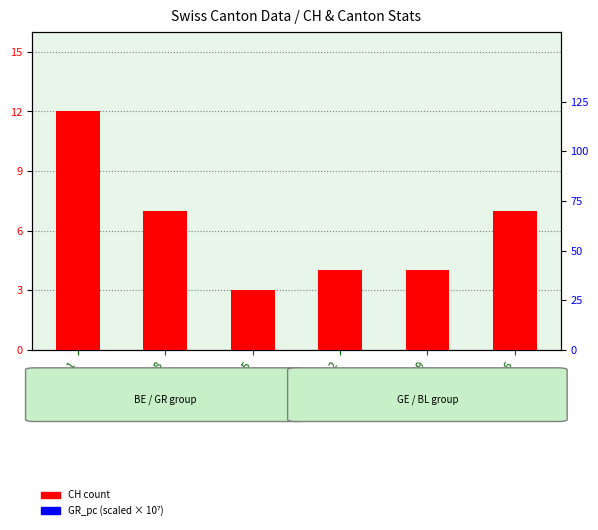

The value of GR_pc (scaled) at 2020-06-29 is 1432.8. True or false?

False